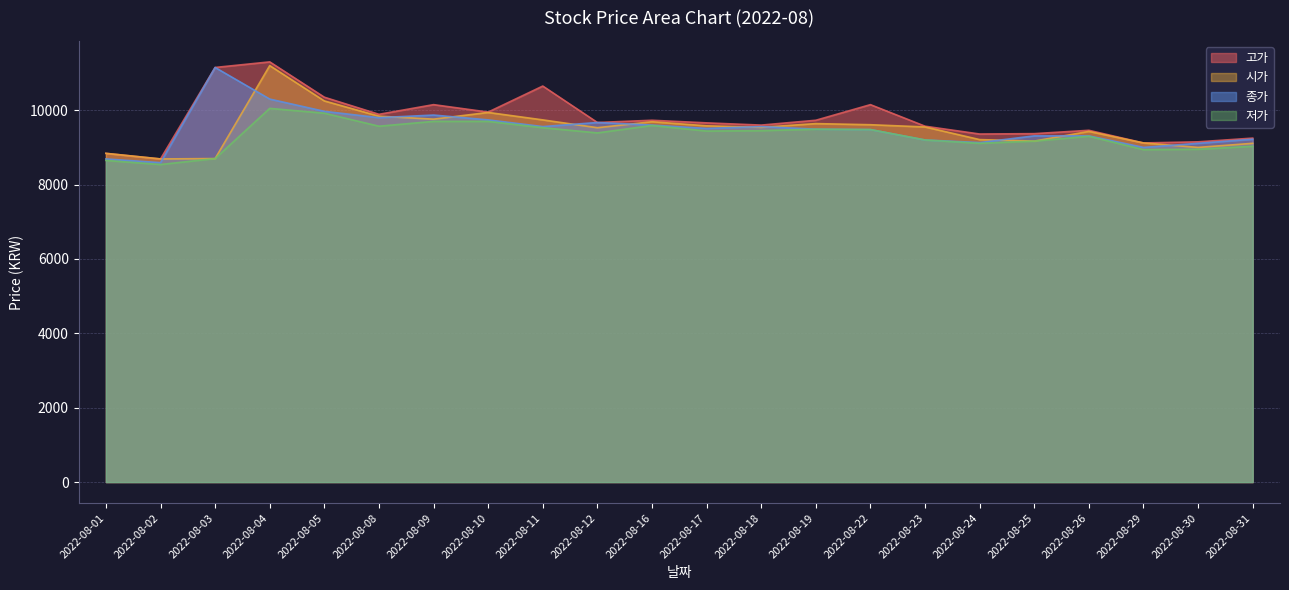

What are all the series names shown in the legend?

고가, 시가, 종가, 저가